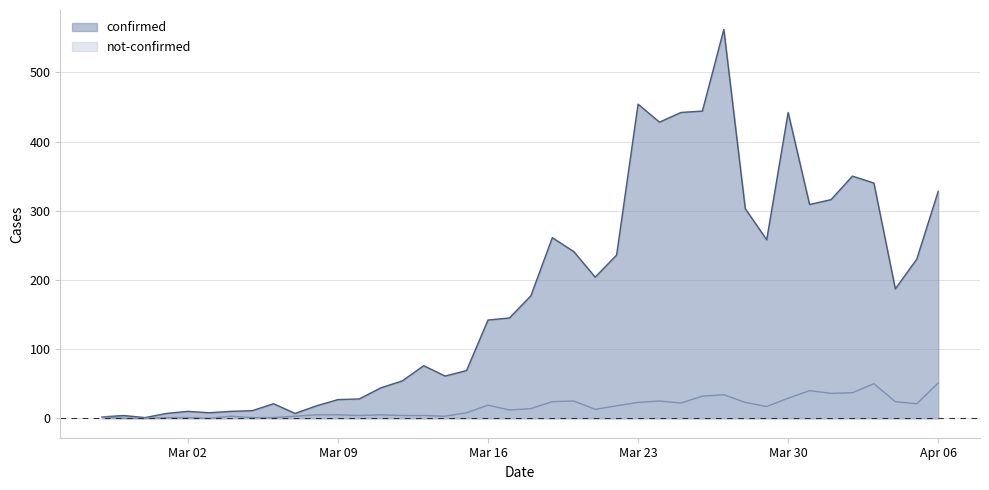

Count the number of data series in this chart.

2